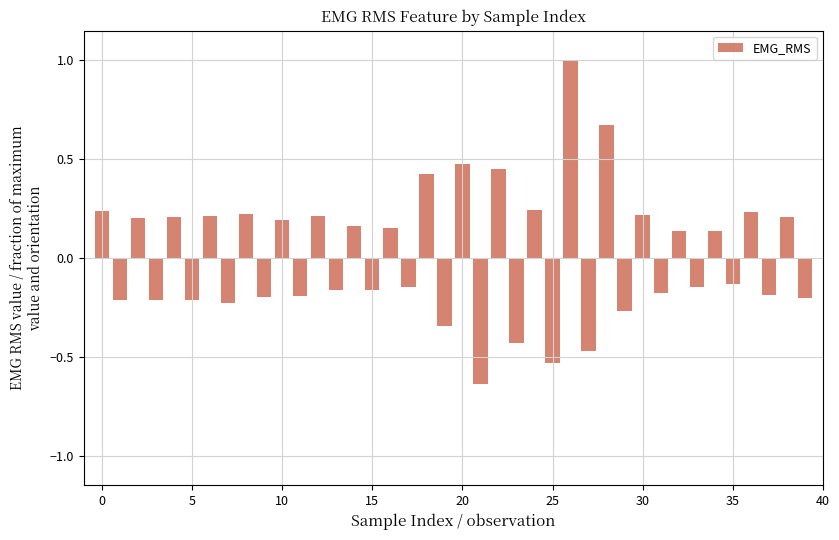

What is the difference between the maximum and minimum values?

1.6